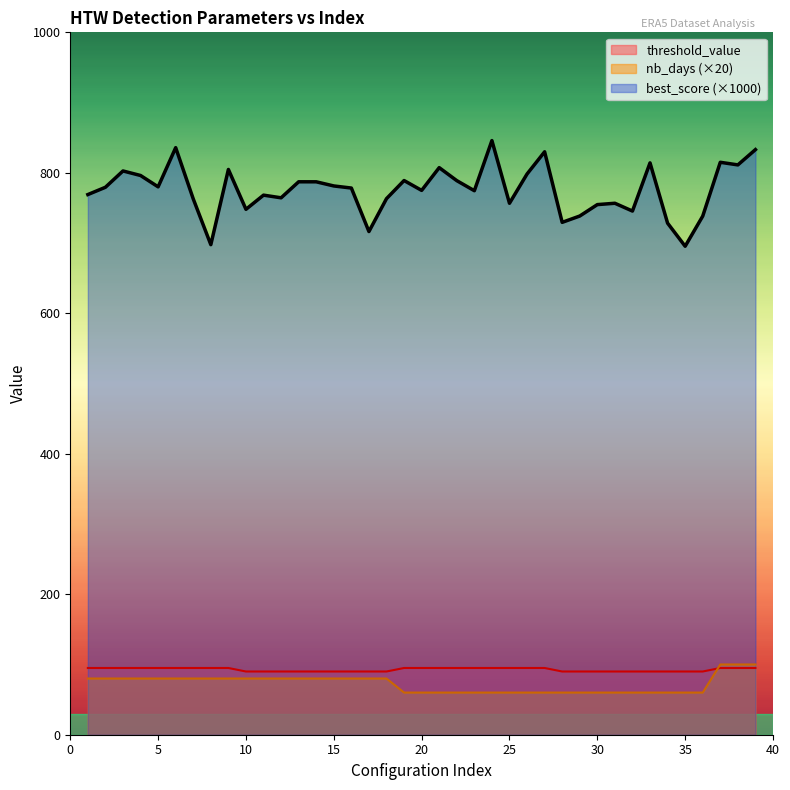

True or false: nb_days and best_score cross at least once.

False